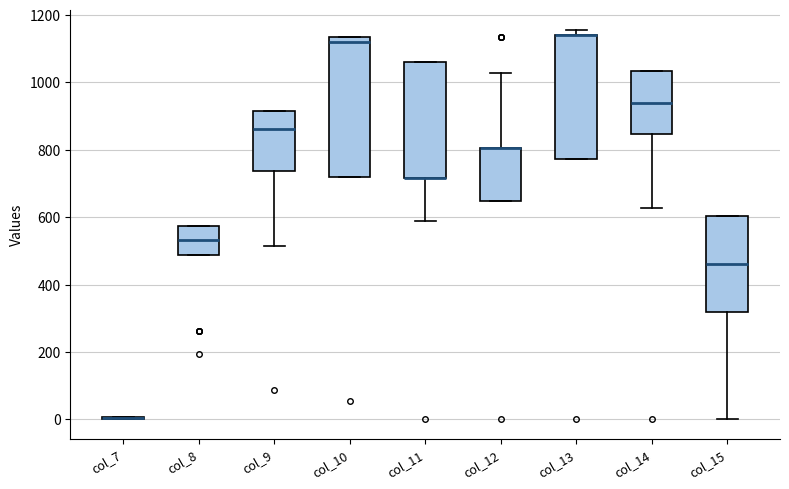

Reading left to right, read every box against the y-axis: the position of its median line, the range the box covers, and the ends of its whiskers. The values are not printed on the chart, so give them approximately, as read against the axis.

col_7: box collapsed to a line at 0, whiskers 0 to 0
col_8: median 540, box 480 to 580, whiskers 480 to 580
col_9: median 860, box 740 to 920, whiskers 520 to 920
col_10: median 1120, box 720 to 1140, whiskers 720 to 1140
col_11: median 720 (drawn on the box's lower edge), box 720 to 1060, whiskers 580 to 1060
col_12: median 800 (drawn on the box's upper edge), box 640 to 800, whiskers 640 to 1020
col_13: median 1140 (drawn on the box's upper edge), box 780 to 1140, whiskers 780 to 1160
col_14: median 940, box 840 to 1040, whiskers 620 to 1040
col_15: median 460, box 320 to 600, whiskers 0 to 600